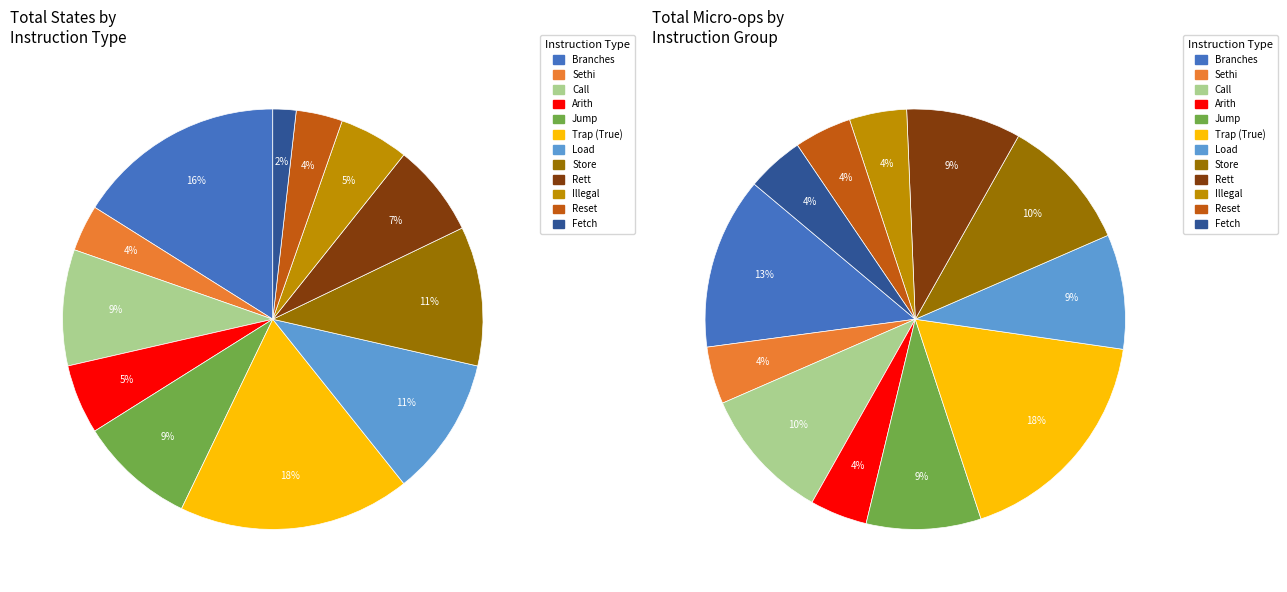

To the nearest percent, what is the combined percentage of Arith and Trap (True)?

23%